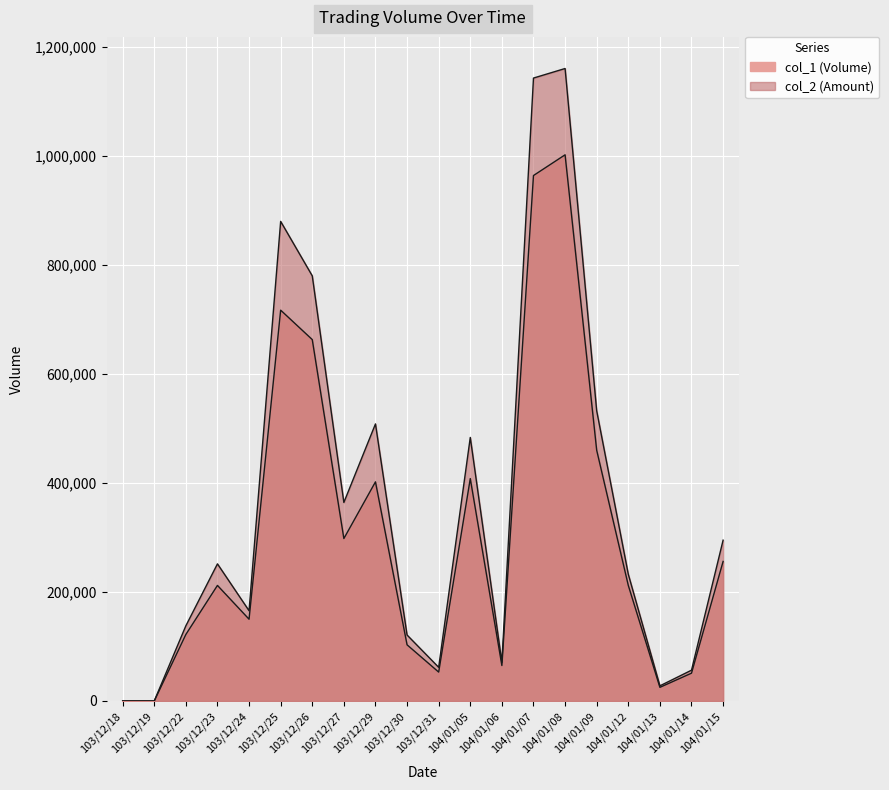

Reading left to right, list all the values displayed in this chart.

col_1: 103/12/18=0	103/12/19=0	103/12/22=122000	103/12/23=212000	103/12/24=150000	103/12/25=717000	103/12/26=663000	103/12/27=298000	103/12/29=402000	103/12/30=103000	103/12/31=53000	104/01/05=408000	104/01/06=65000	104/01/07=964000	104/01/08=1002000	104/01/09=460000	104/01/12=212000	104/01/13=25000	104/01/14=51000	104/01/15=256000
col_2: 103/12/18=0	103/12/19=0	103/12/22=137880	103/12/23=251560	103/12/24=165550	103/12/25=879860	103/12/26=779940	103/12/27=364190	103/12/29=508300	103/12/30=121020	103/12/31=61740	104/01/05=483500	104/01/06=70800	104/01/07=1142800	104/01/08=1160320	104/01/09=532320	104/01/12=232520	104/01/13=27750	104/01/14=56490	104/01/15=294980